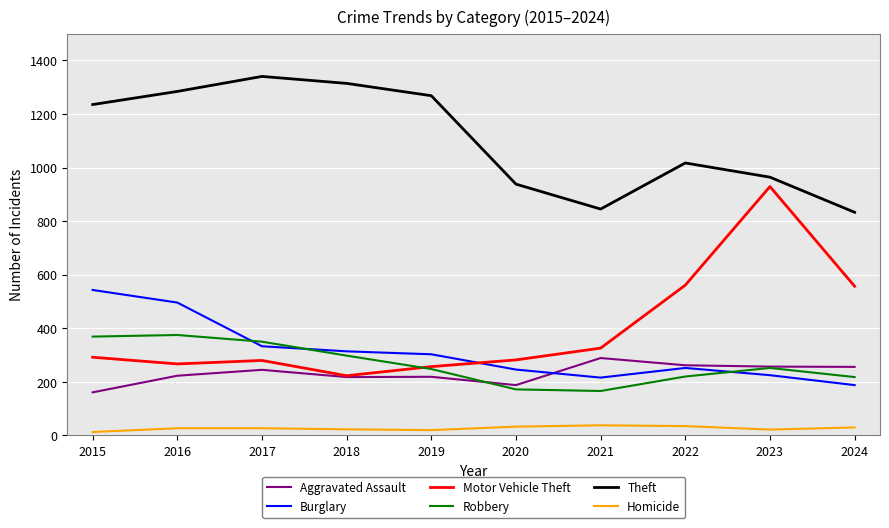

True or false: Burglary has a value of 296 at 2024.

False